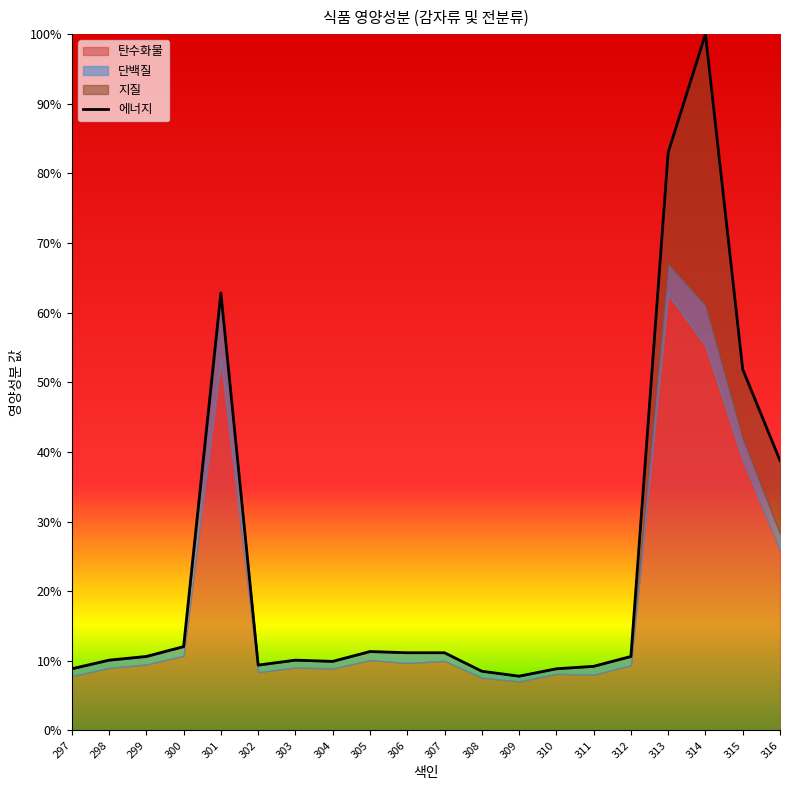

What is the greatest value displayed?

100.0